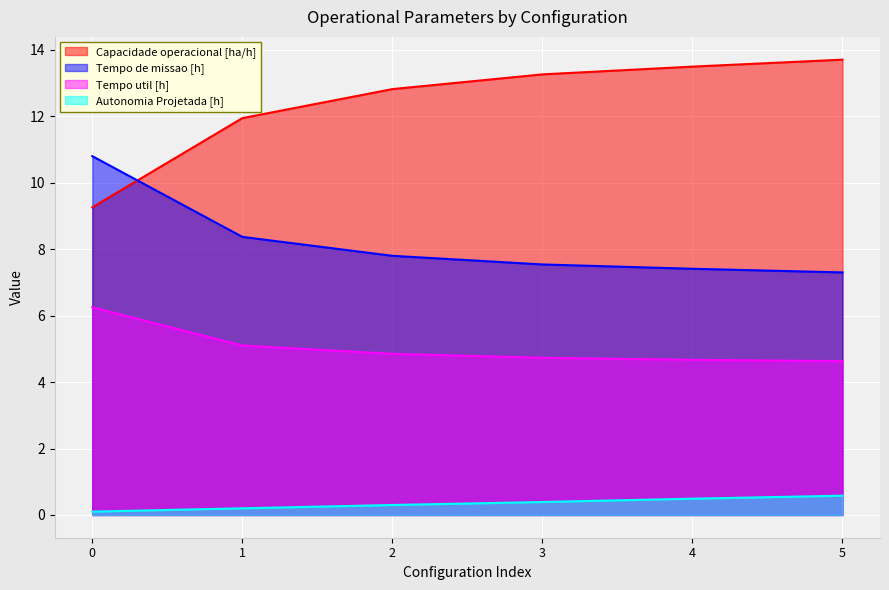

What is the value of the Tempo util [h] point at the 4th from the left?

4.7